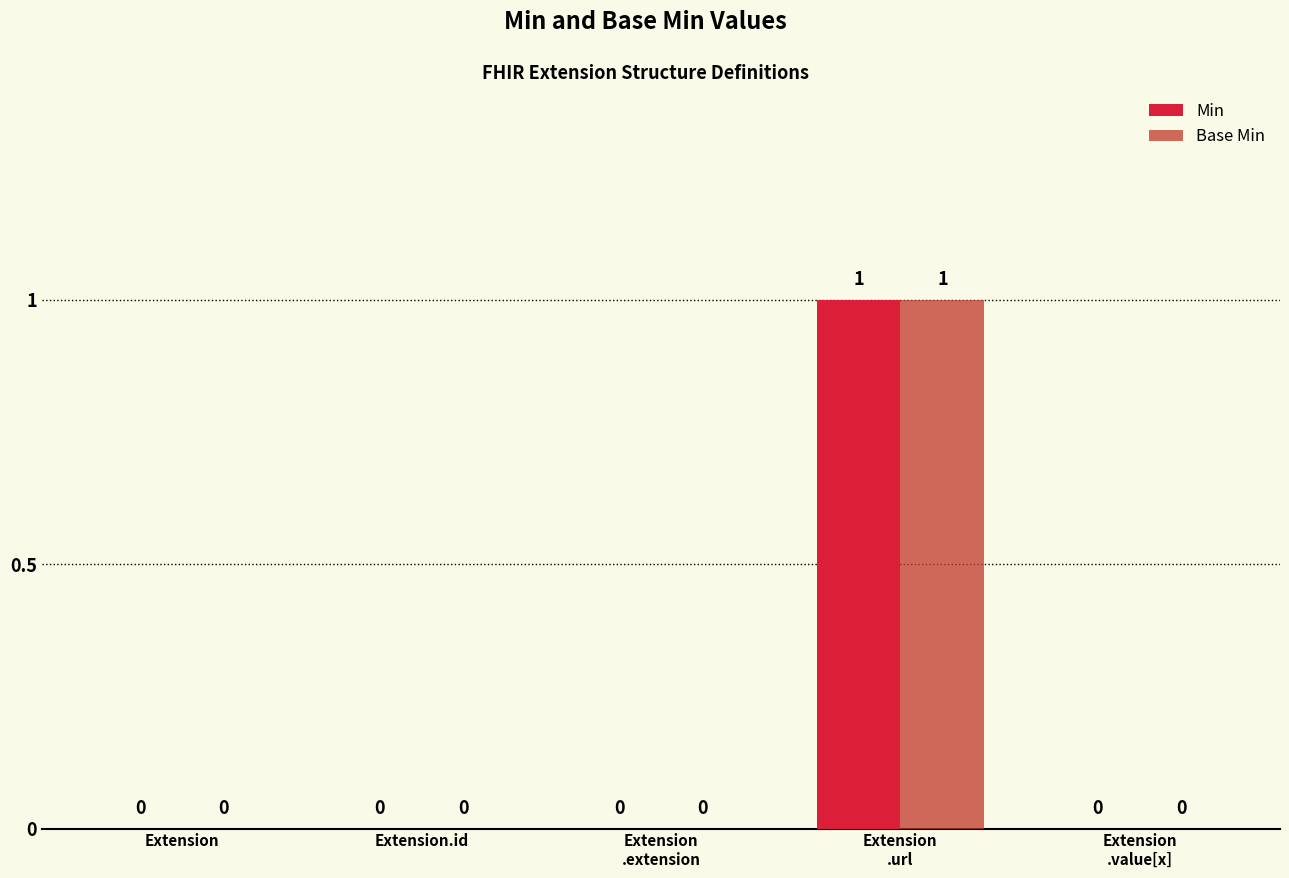

Is it true that Min equals 0 at Extension
.value[x]?

True